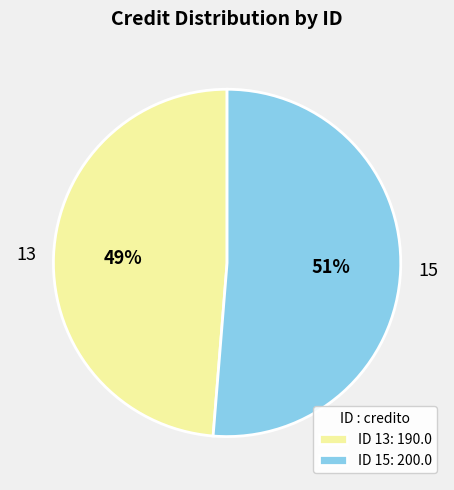

To the nearest percent, what is the average slice percentage?

50%